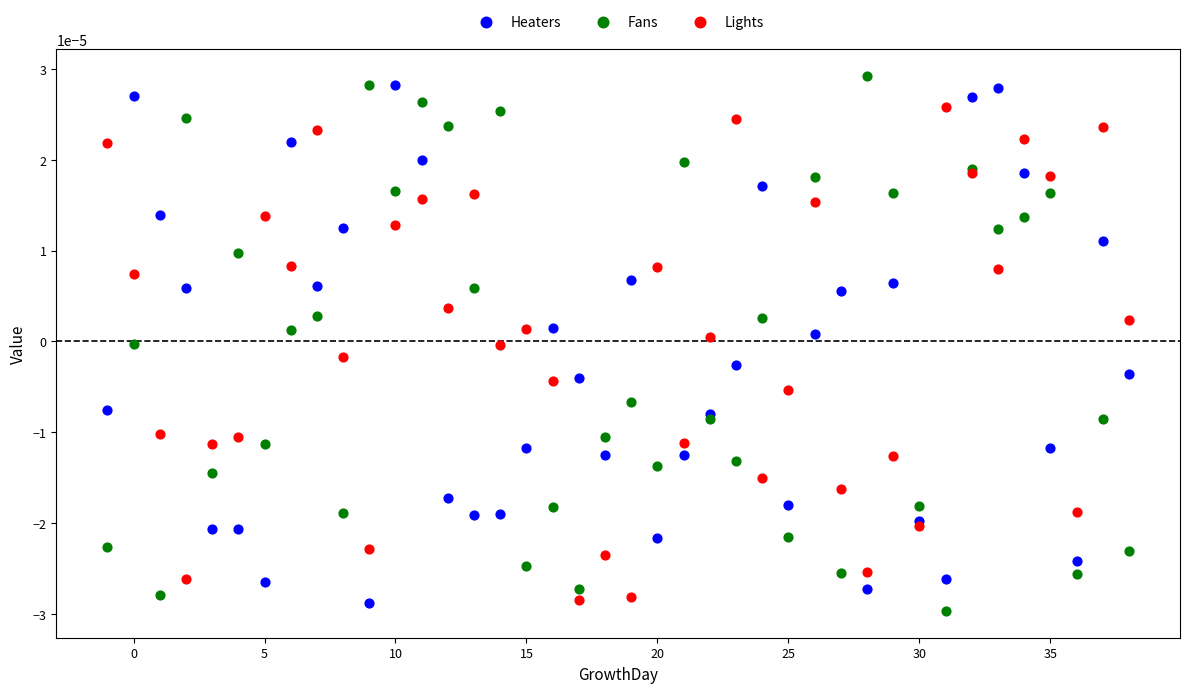

What is the X range (max minus min) for the scatter plot?

39.0